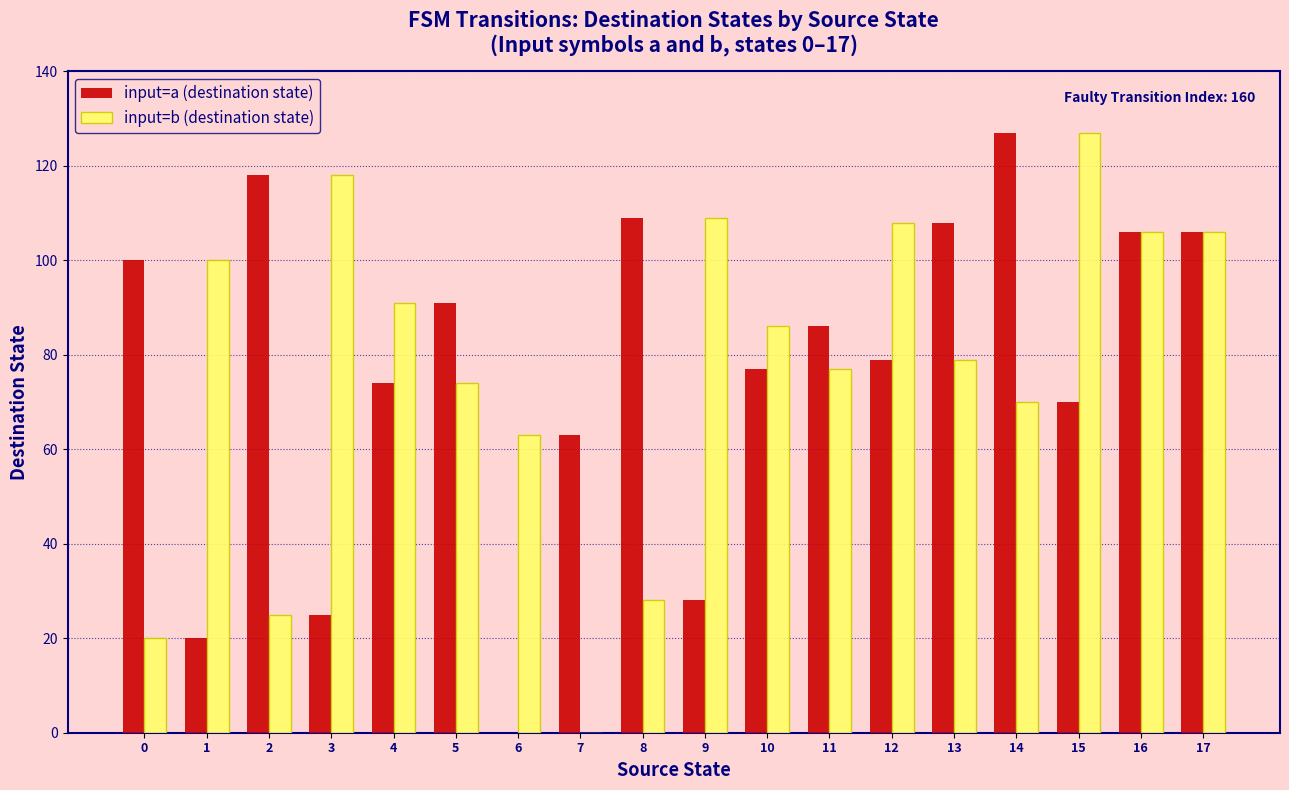

Where is input=b (destination state) nearest to the value 63?

6